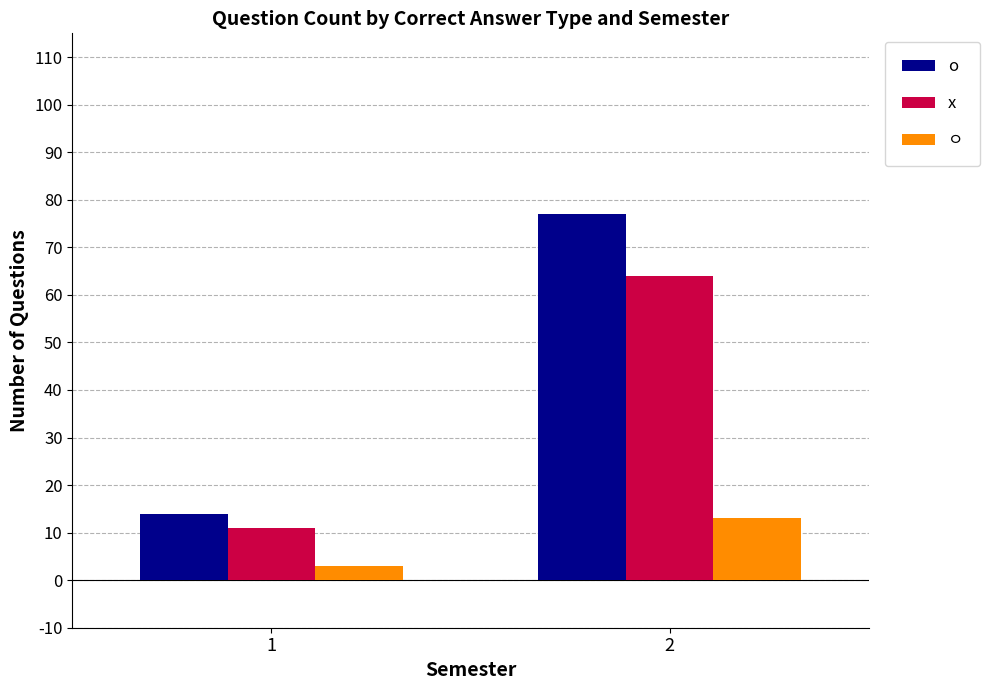

How many groups of bars are there?

2